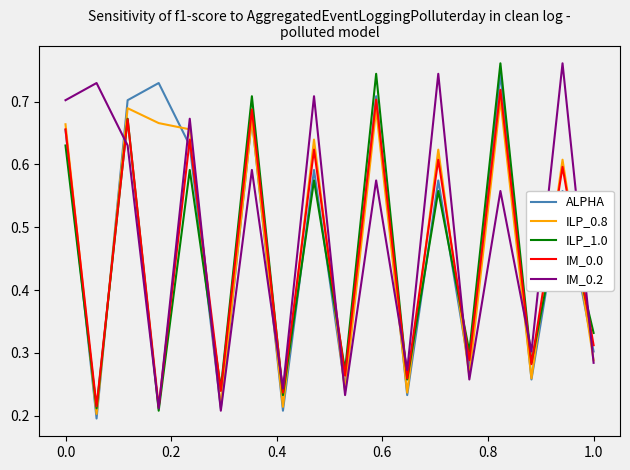

True or false: ILP_0.8 and IM_0.0 intersect in this chart.

True